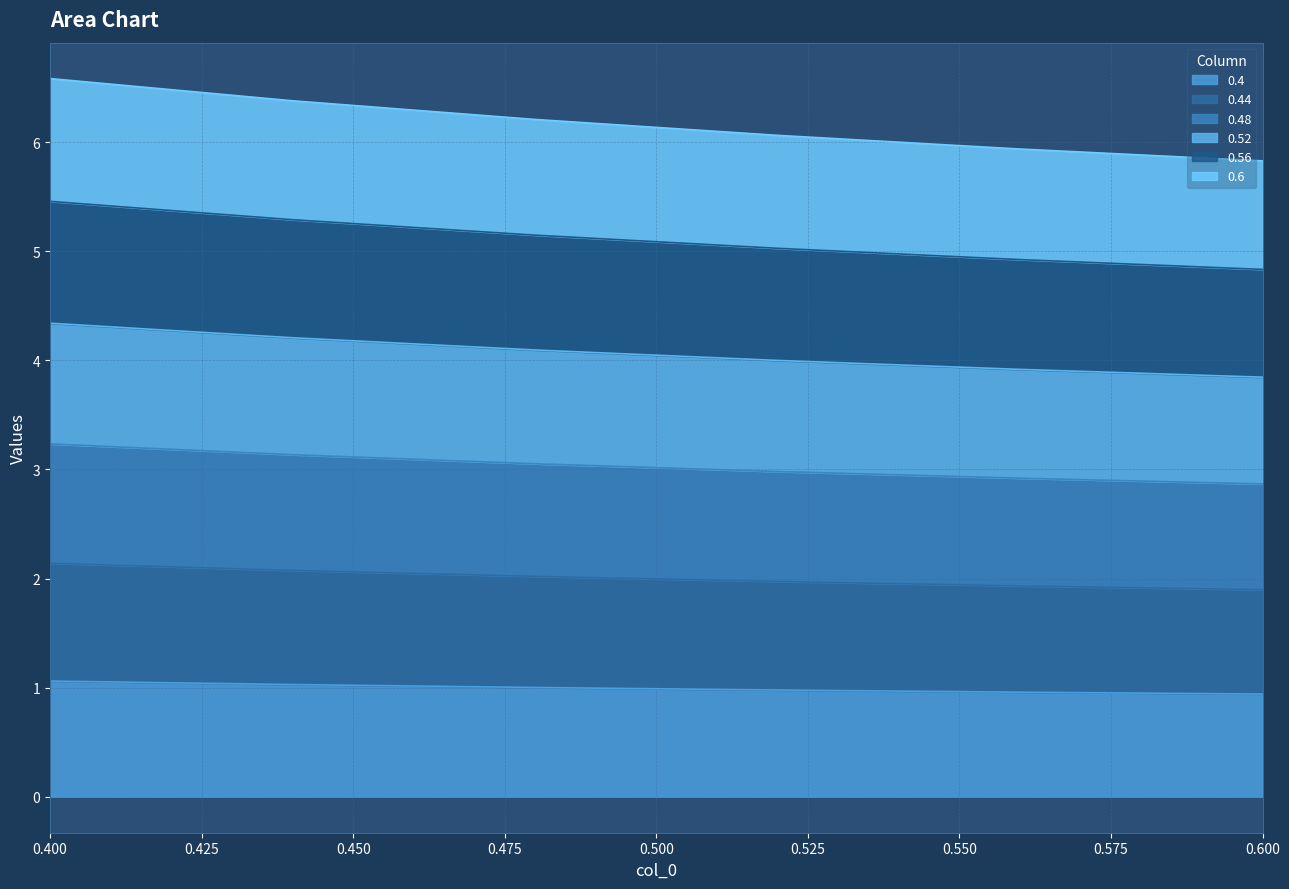

True or false: 0.48 and 0.44 intersect in this chart.

False